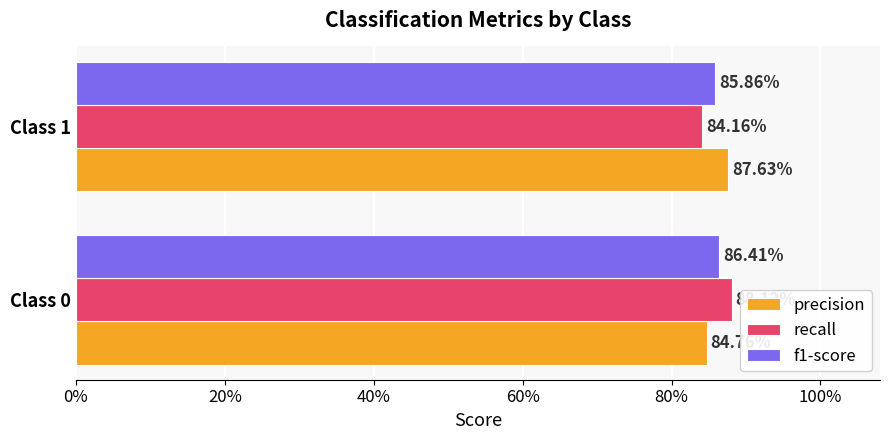

What are all the series names shown in the legend?

precision, recall, f1-score